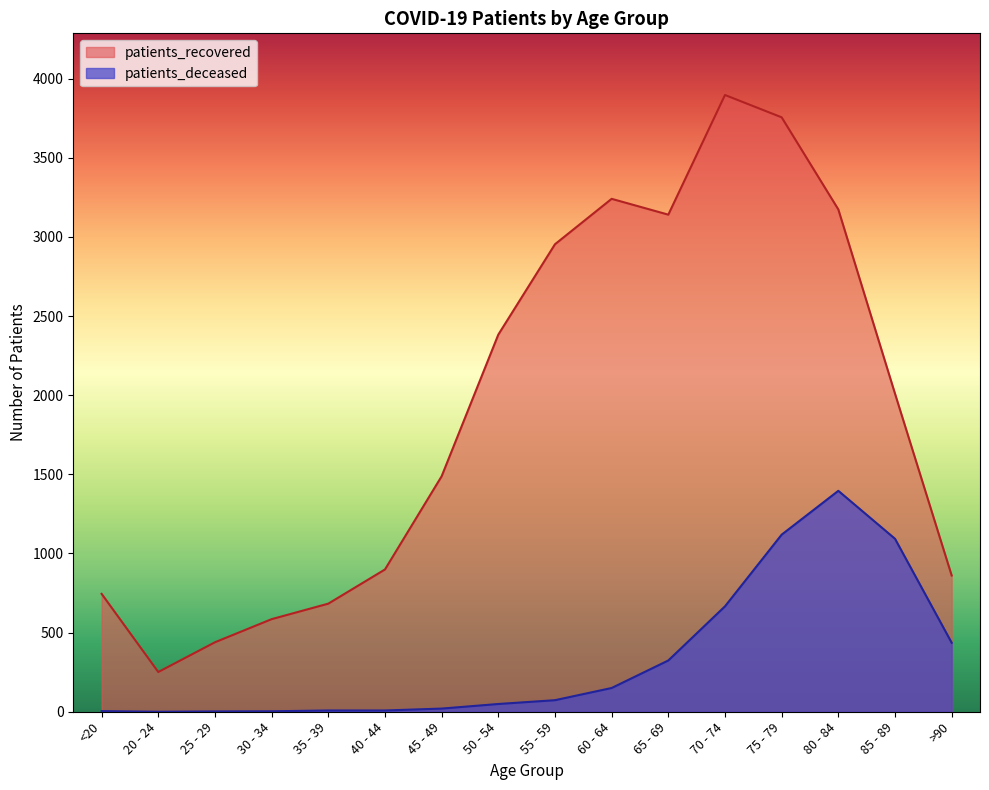

What are all the series names shown in the legend?

patients_recovered, patients_deceased